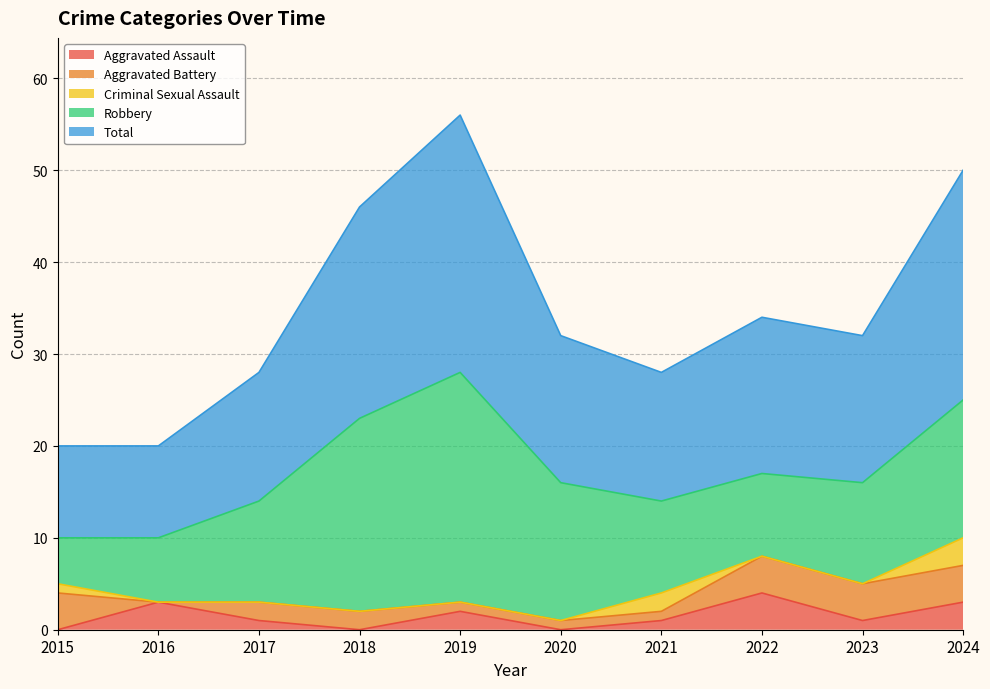

How many values in the Criminal Sexual Assault series exceed 0?

3